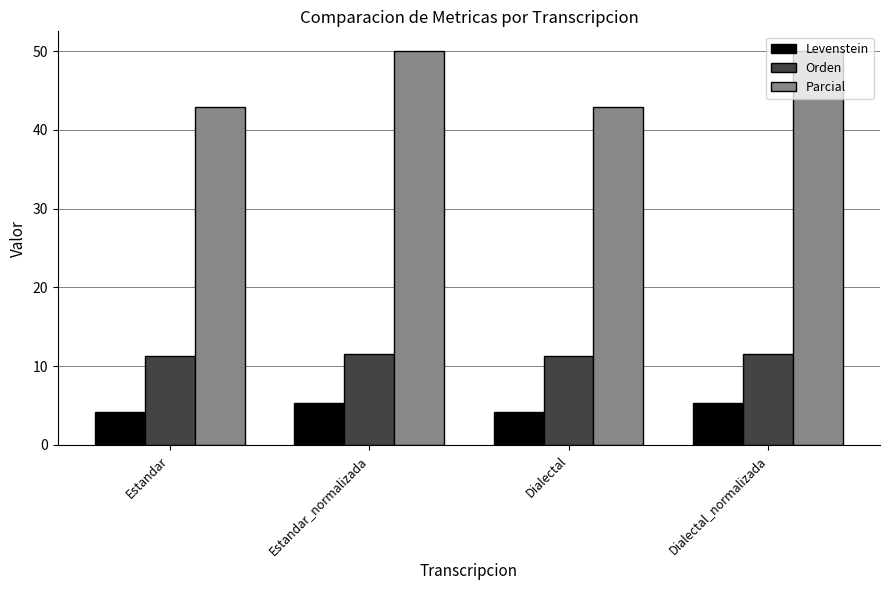

What is the difference between the Levenstein values at Dialectal_normalizada and Estandar?

1.2